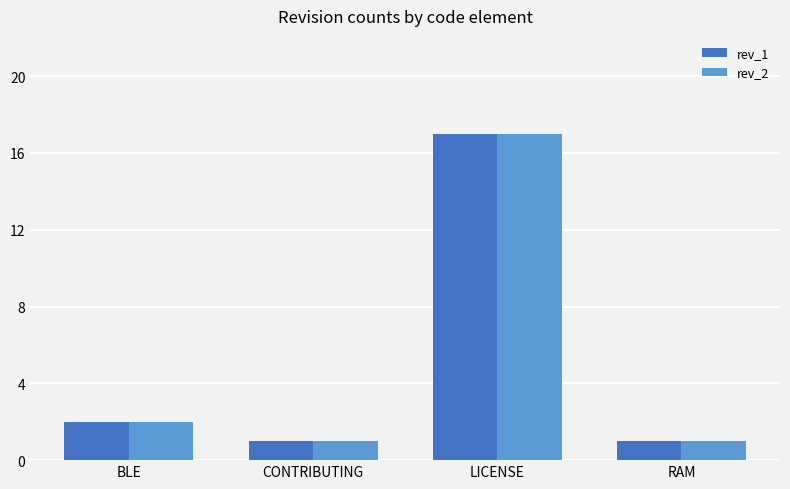

Is the value of rev_1 at LICENSE greater than the value of rev_2 at CONTRIBUTING?

Yes